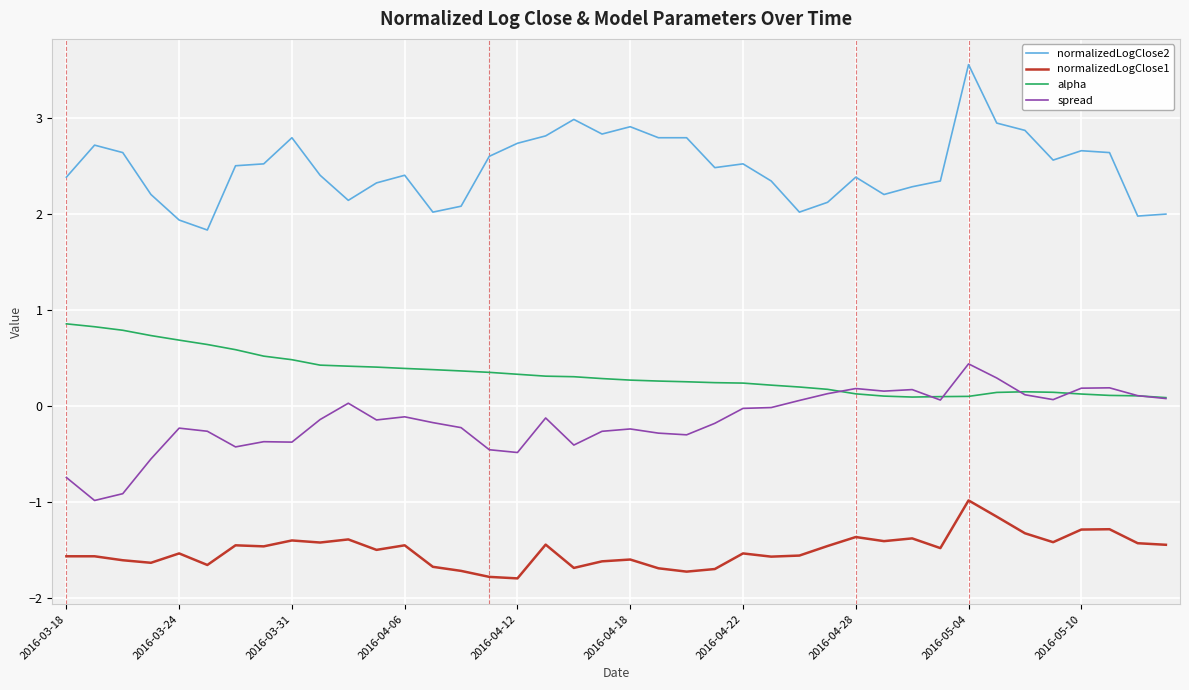

Which series has the widest spread of values?

normalizedLogClose2